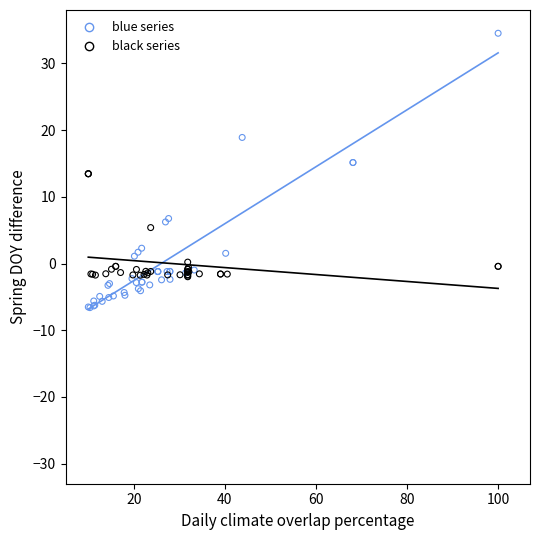

Which series contains the lowest Y value?

blue series